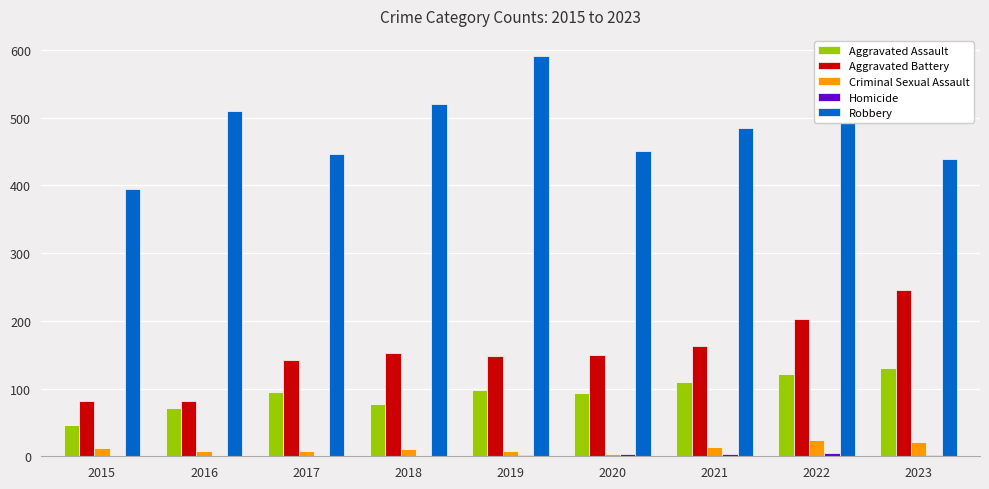

What is the average value of the Criminal Sexual Assault series?

12